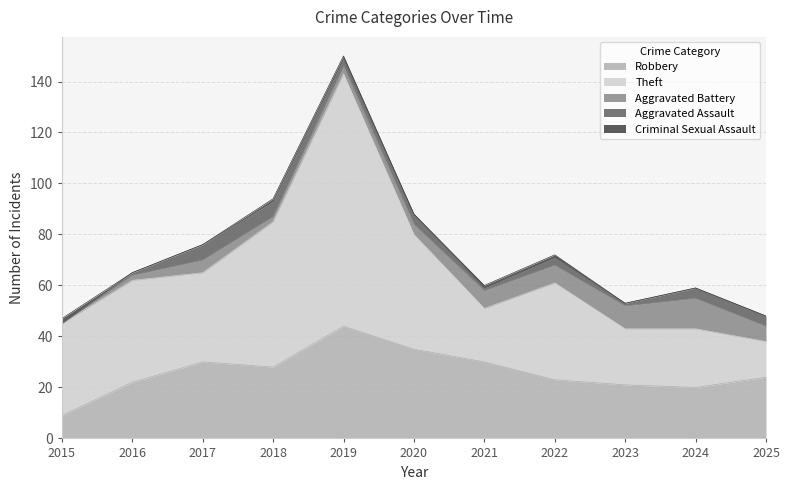

Reading left to right, list all the values displayed in this chart.

Robbery: 2015=9	2016=22	2017=30	2018=28	2019=44	2020=35	2021=30	2022=23	2023=21	2024=20	2025=24
Theft: 2015=36	2016=40	2017=35	2018=57	2019=99	2020=45	2021=21	2022=38	2023=22	2024=23	2025=14
Aggravated Battery: 2015=0	2016=2	2017=5	2018=2	2019=3	2020=4	2021=7	2022=7	2023=9	2024=12	2025=6
Aggravated Assault: 2015=0	2016=1	2017=6	2018=6	2019=3	2020=4	2021=1	2022=3	2023=1	2024=4	2025=4
Criminal Sexual Assault: 2015=2	2016=0	2017=0	2018=1	2019=1	2020=0	2021=1	2022=1	2023=0	2024=0	2025=0